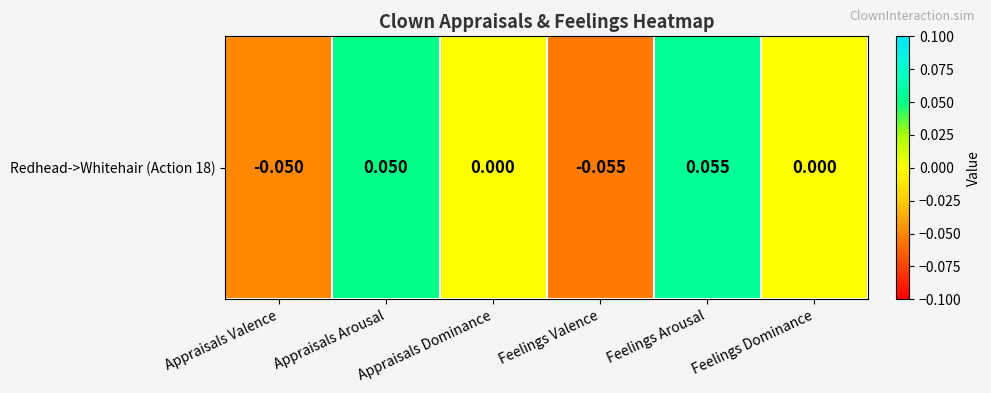

What is the minimum value shown in the chart?

-0.1